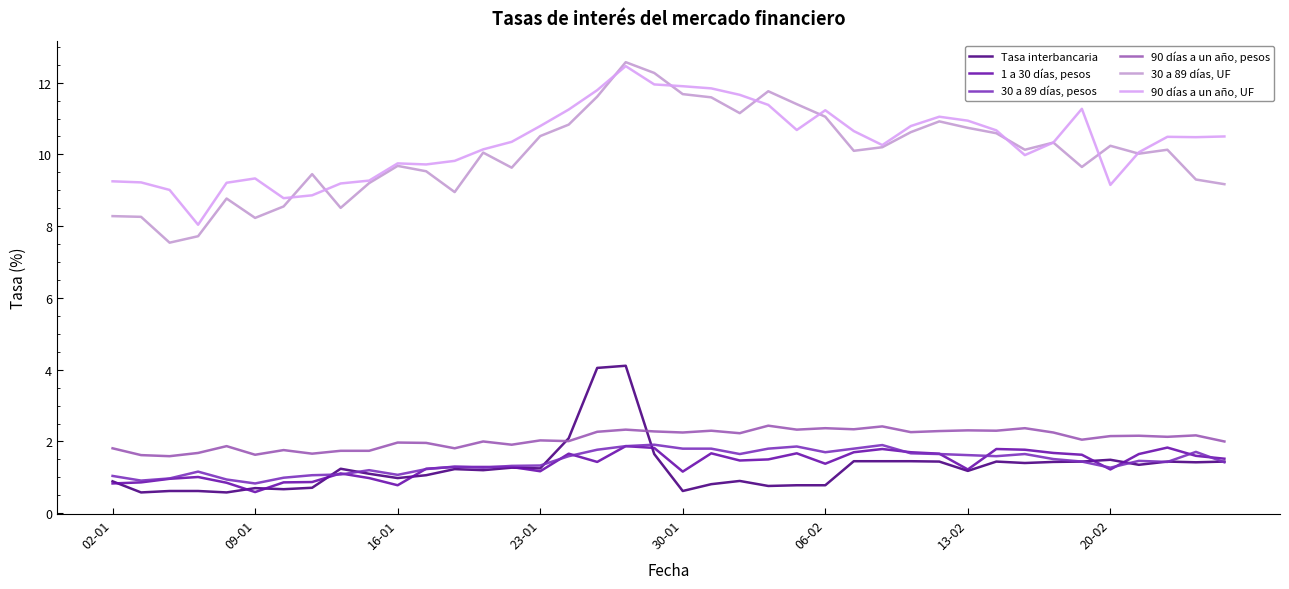

What is the maximum value for 30 a 89 días, UF?

12.6